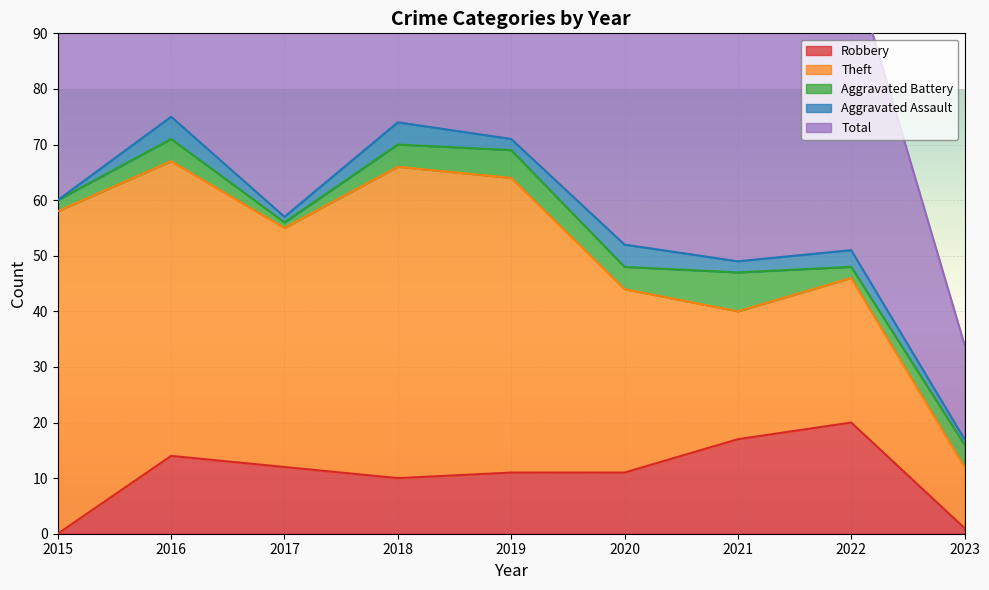

True or false: Total and Robbery intersect in this chart.

False